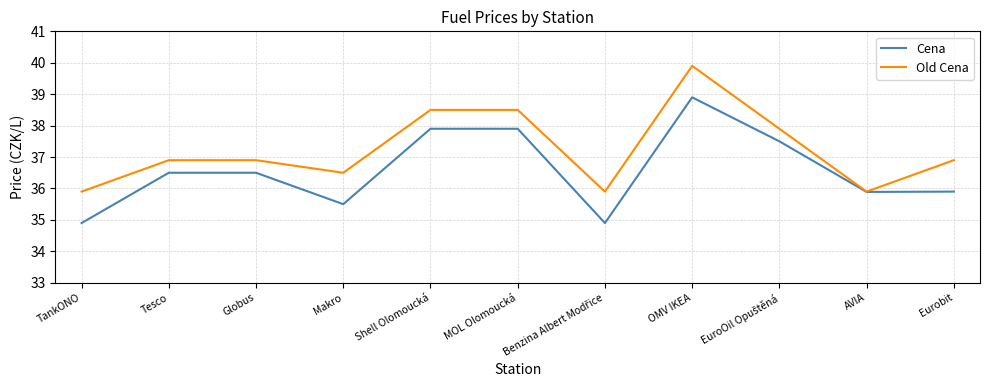

What is the sum of all Old Cena values?

409.7